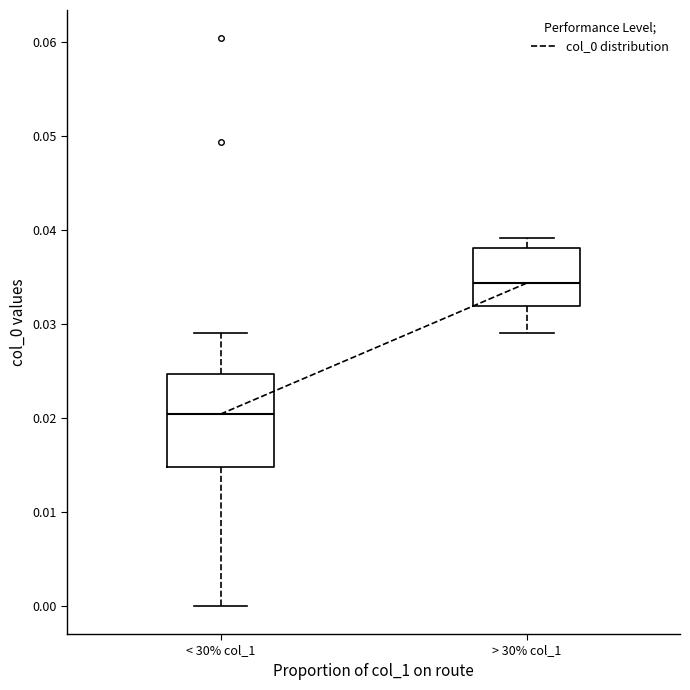

Reading left to right, read every box against the y-axis: the position of its median line, the range the box covers, and the ends of its whiskers. The values are not printed on the chart, so give them approximately, as read against the axis.

< 30% col_1: median 0.020, box 0.015 to 0.025, whiskers 0.000 to 0.029
> 30% col_1: median 0.034, box 0.032 to 0.038, whiskers 0.029 to 0.039